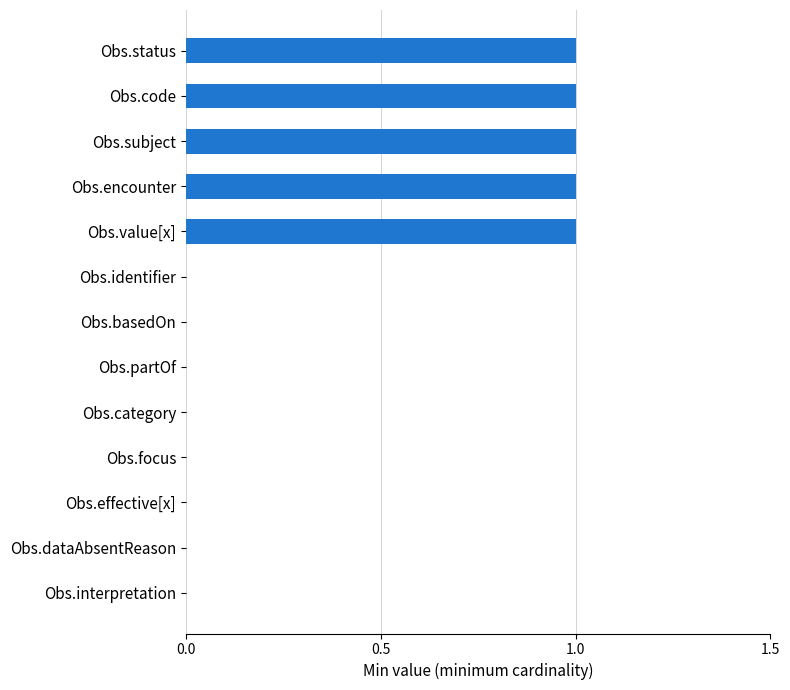

Between Obs.subject and Obs.partOf, which is larger?

Obs.subject